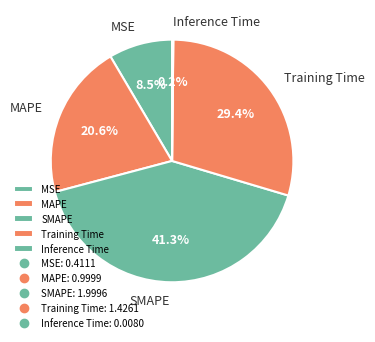

Is Training Time the majority of the pie?

No